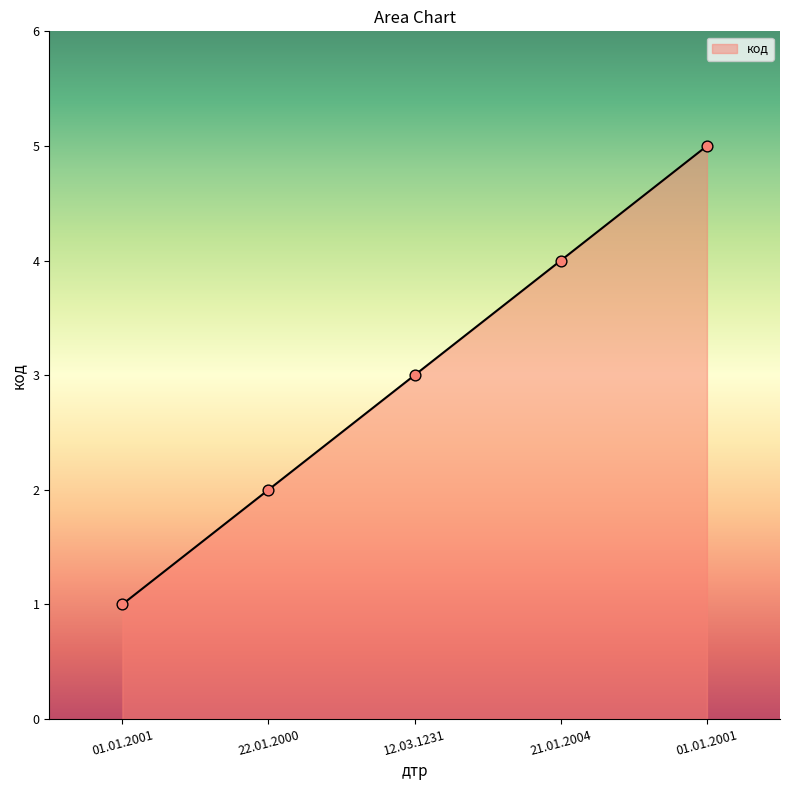

How many distinct data groups are displayed?

1